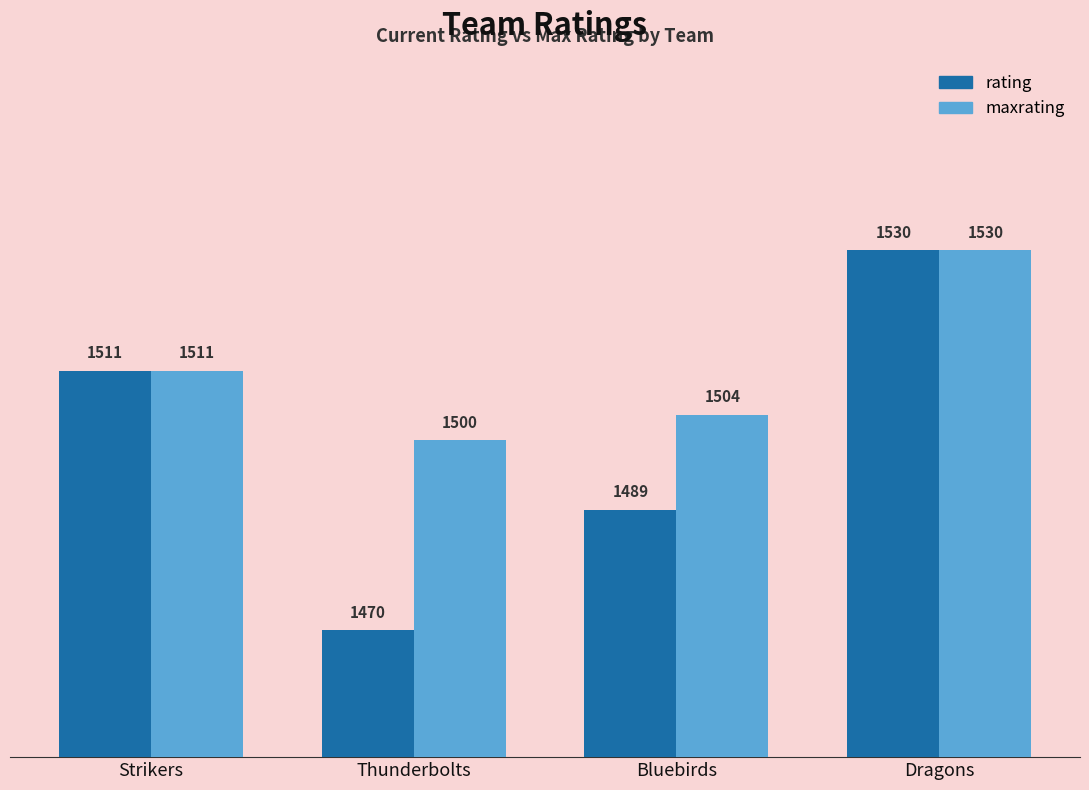

Count the maxrating values in the range 1504 to 1530.

3